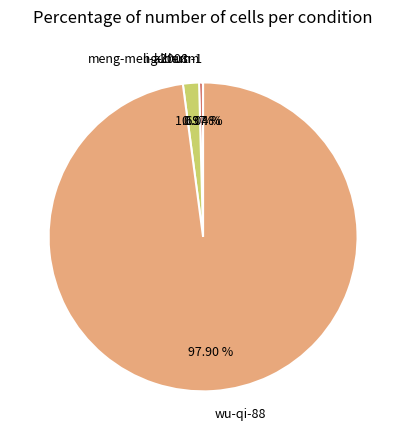

Is the sum of k2008m and li-albert greater than half?

No